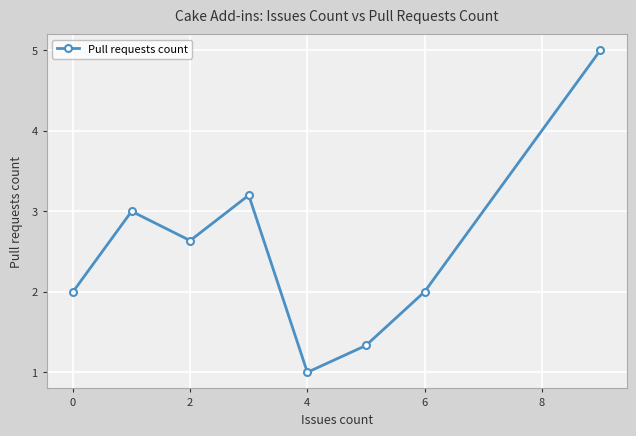

What is the maximum value shown in the chart?

5.0